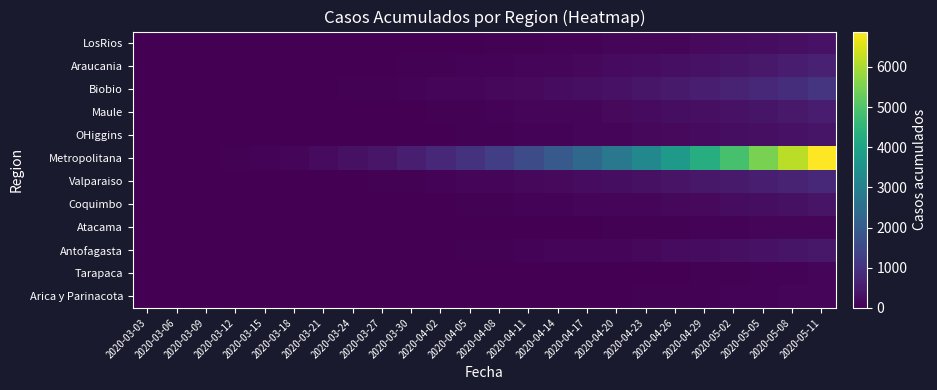

Which series changed the most between 2020-03-27 and 2020-04-23?

Metropolitana